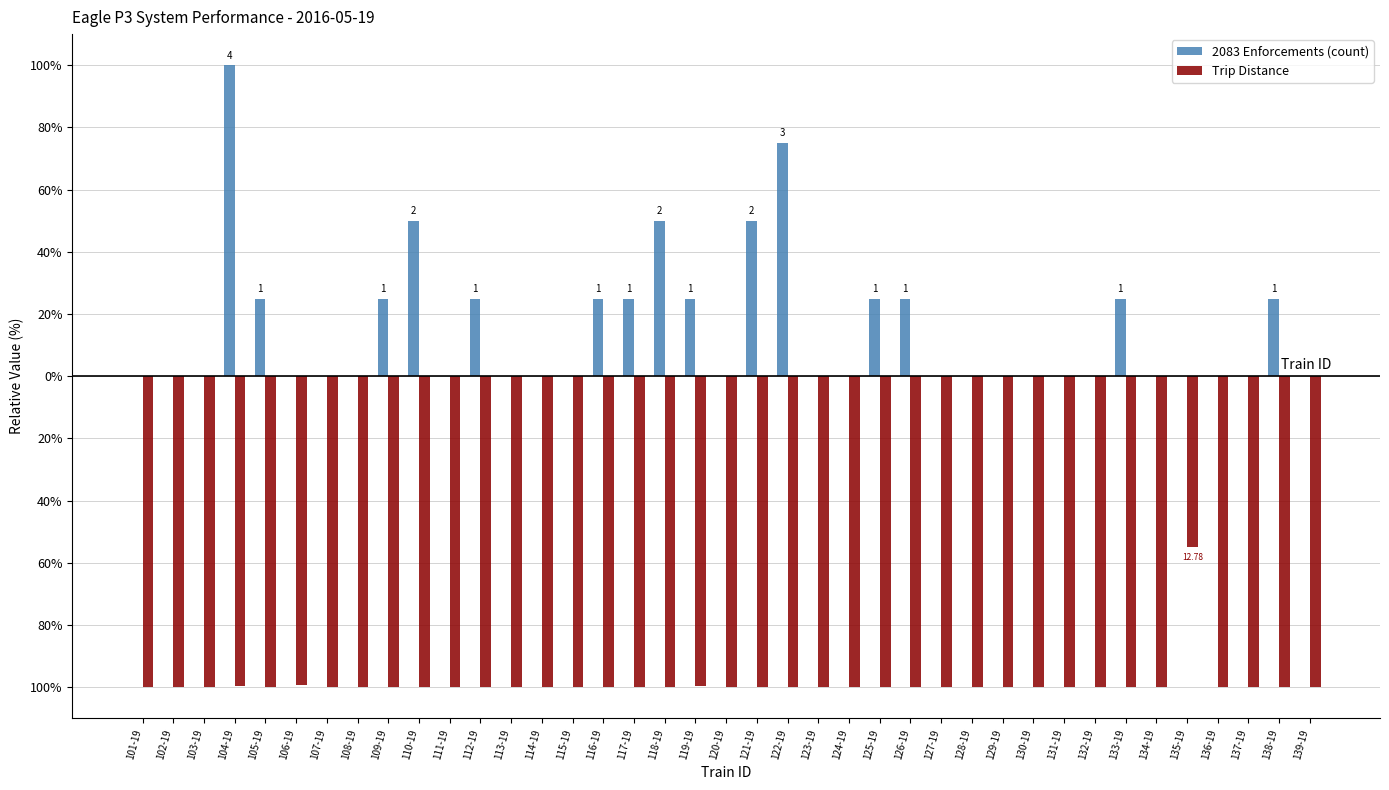

Are the bars horizontal?

No